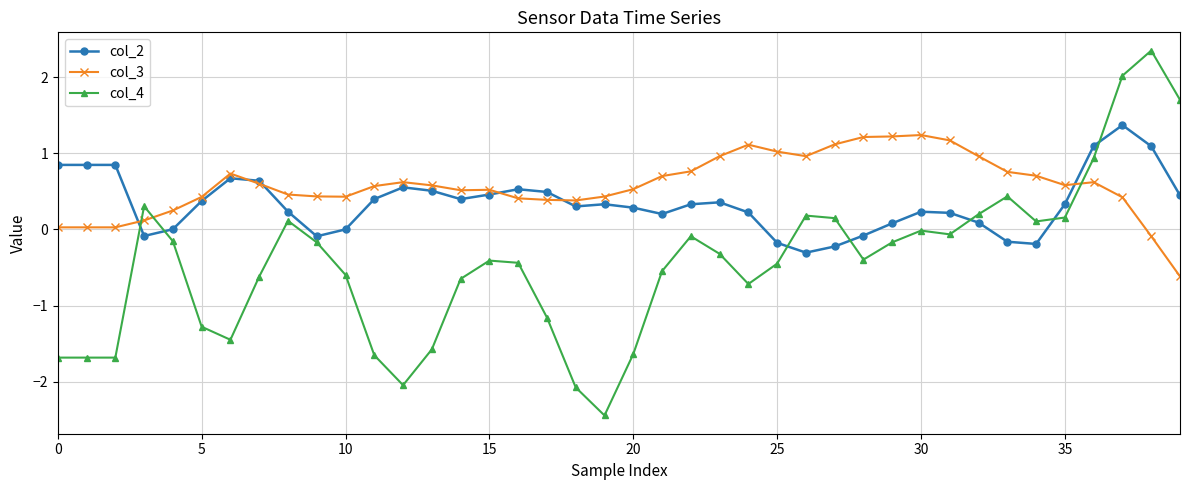

What is the value of the col_2 point at the 12th from the left?

0.4